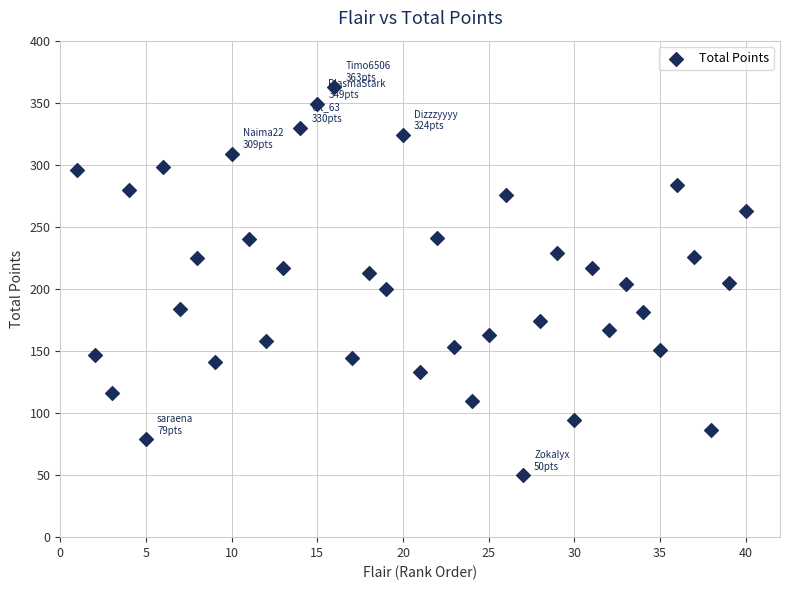

What is the range of Y values (max minus min)?

313